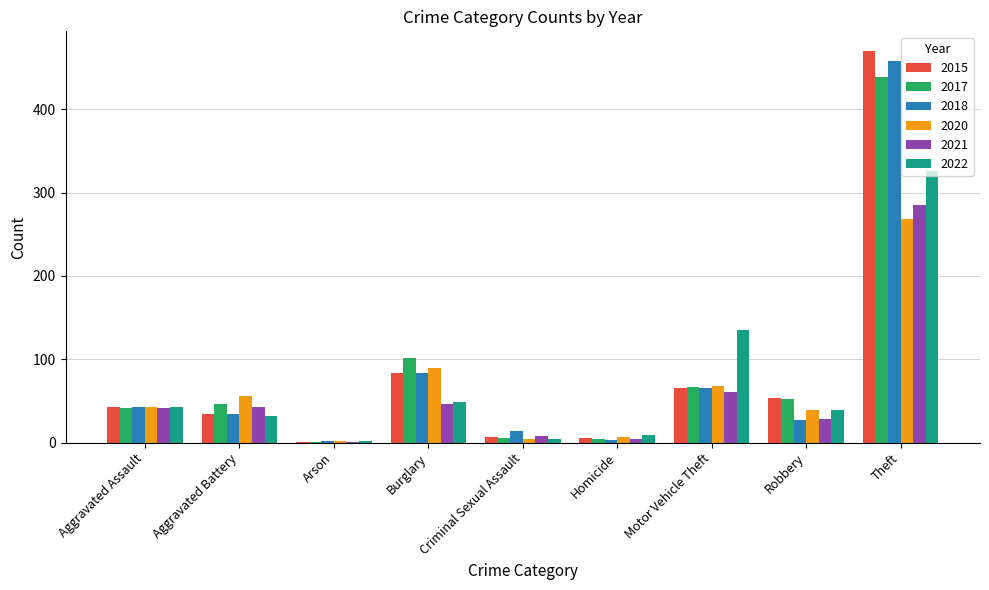

How many groups of bars are there?

9